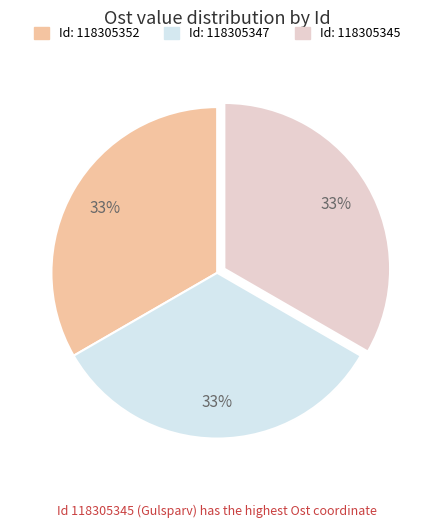

Is Id: 118305345 the majority of the pie?

No